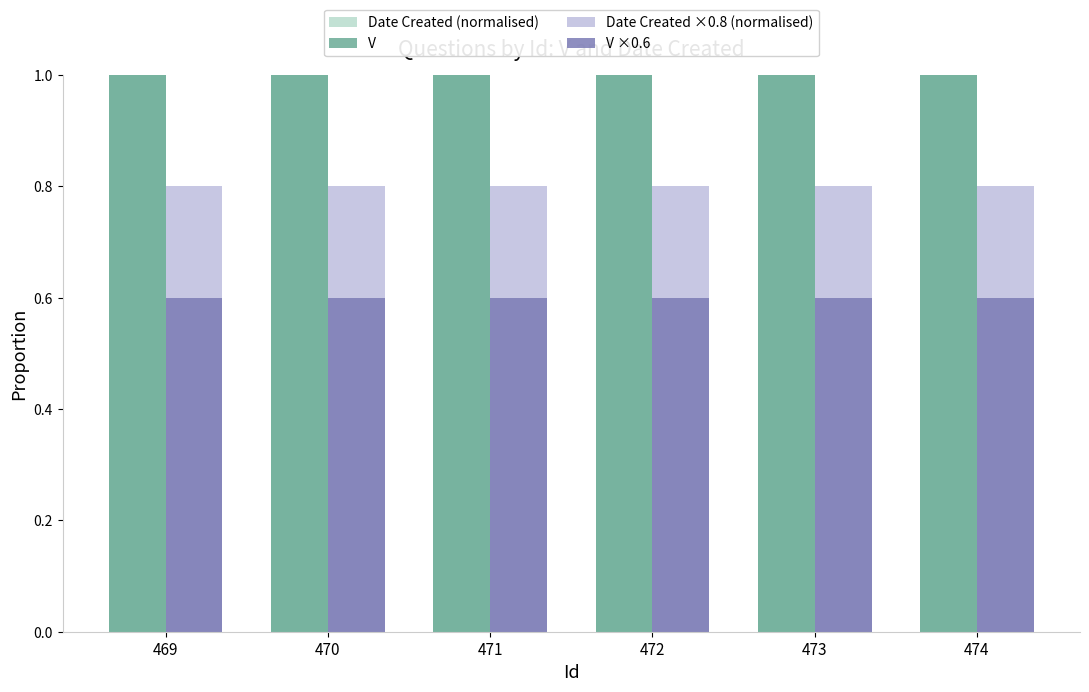

What is the minimum value for Date Created ×0.8 (normalised)?

0.8